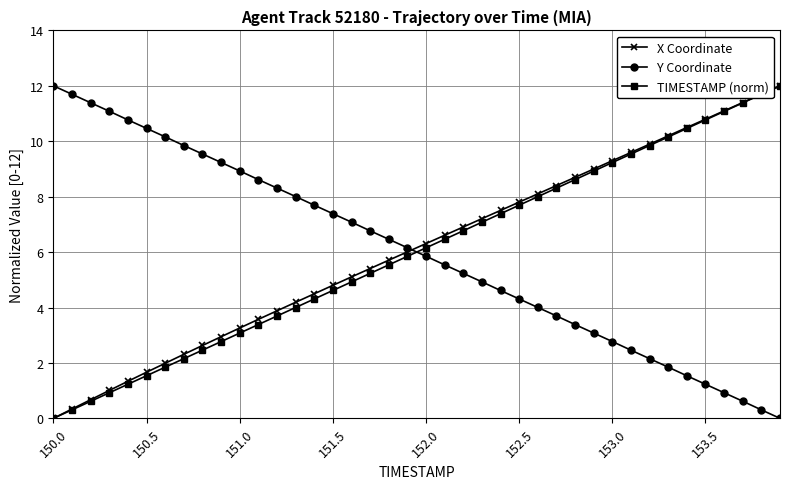

Reading left to right, transcribe all the data shown in this chart.

X Coordinate: 0.0	0.3	0.7	1.0	1.3	1.7	2.0	2.3	2.6	2.9	3.3	3.6	3.9	4.2	4.5	4.8	5.1	5.4	5.7	6.0	6.3	6.6	6.9	7.2	7.5	7.8	8.1	8.4	8.7	9.0	9.3	9.6	9.9	10.2	10.5	10.8	11.1	11.4	11.7	12.0
Y Coordinate: 12.0	11.7	11.4	11.1	10.8	10.5	10.2	9.8	9.5	9.2	8.9	8.6	8.3	8.0	7.7	7.4	7.1	6.8	6.5	6.2	5.9	5.5	5.2	4.9	4.6	4.3	4.0	3.7	3.4	3.1	2.8	2.5	2.2	1.8	1.5	1.2	0.9	0.6	0.3	0.0
TIMESTAMP (norm): 0.0	0.3	0.6	0.9	1.2	1.5	1.8	2.2	2.5	2.8	3.1	3.4	3.7	4.0	4.3	4.6	4.9	5.2	5.5	5.8	6.2	6.5	6.8	7.1	7.4	7.7	8.0	8.3	8.6	8.9	9.2	9.5	9.8	10.2	10.5	10.8	11.1	11.4	11.7	12.0